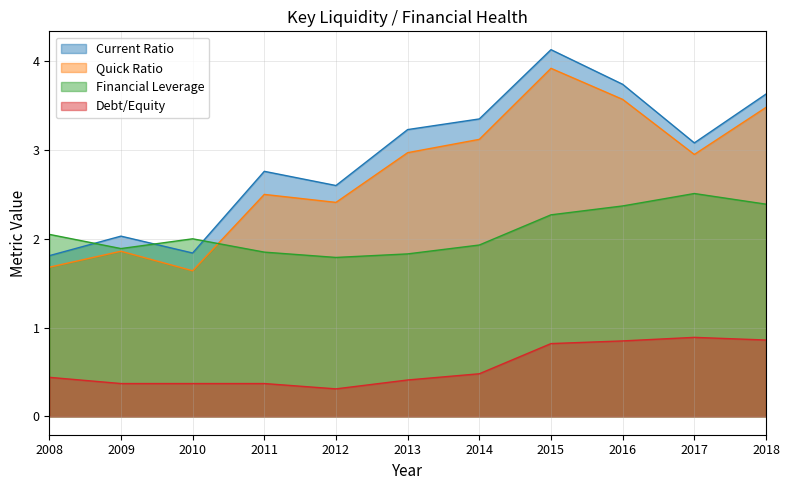

How many series are shown in this chart?

4